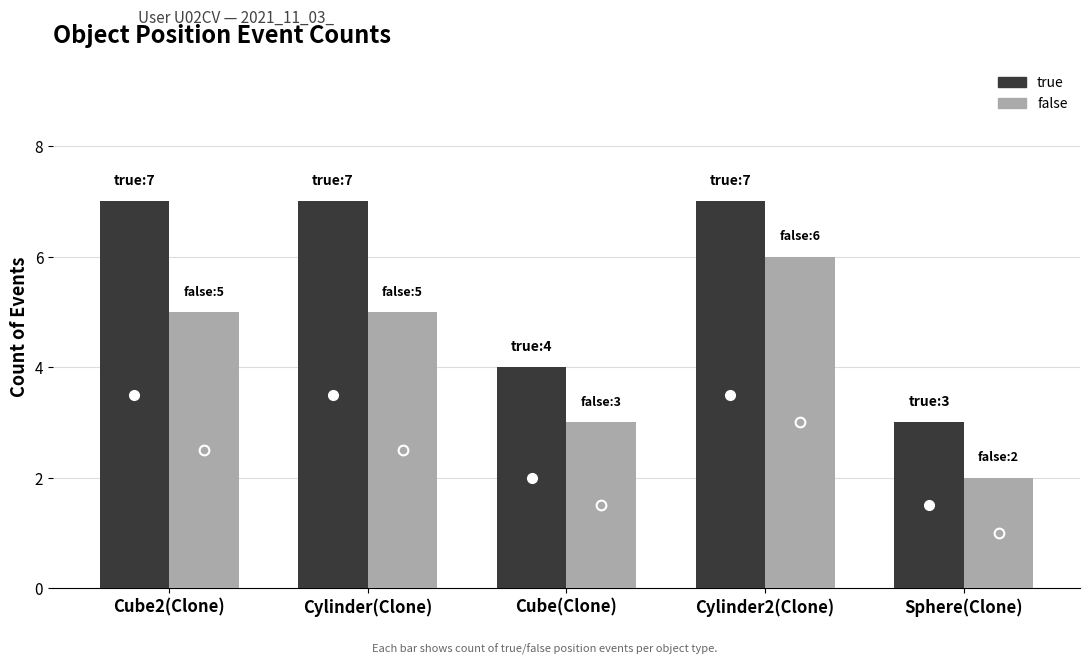

What is the maximum value for true_count?

7